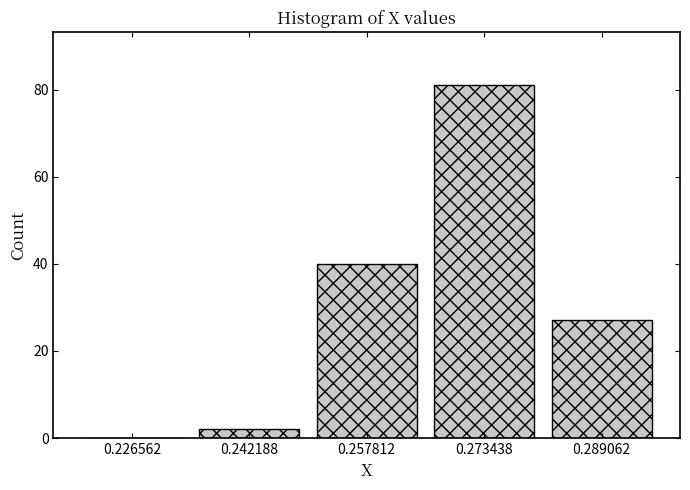

Reading left to right, transcribe this chart: for each bar, give the range it covers on the x-axis and its height. Neither the bar edges nor the heights are printed on the chart, so give them approximately, as read against the axes.

0.218 to 0.234: 0
0.234 to 0.250: 2
0.250 to 0.266: 40
0.266 to 0.282: 82
0.282 to 0.296: 28